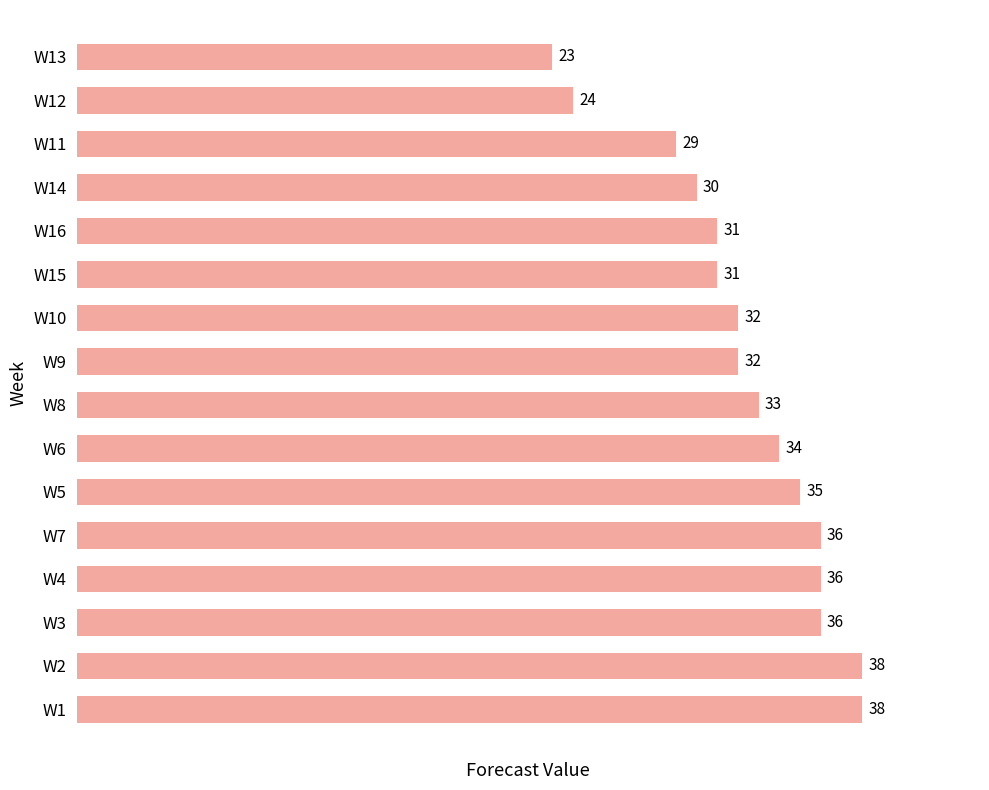

Are the bars grouped side by side (vs. stacked)?

No